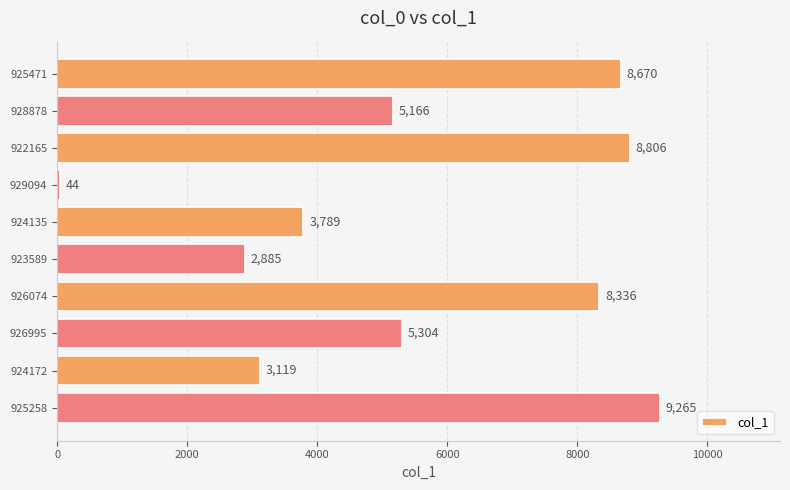

What is the value of the 2nd bar from the top?

5166